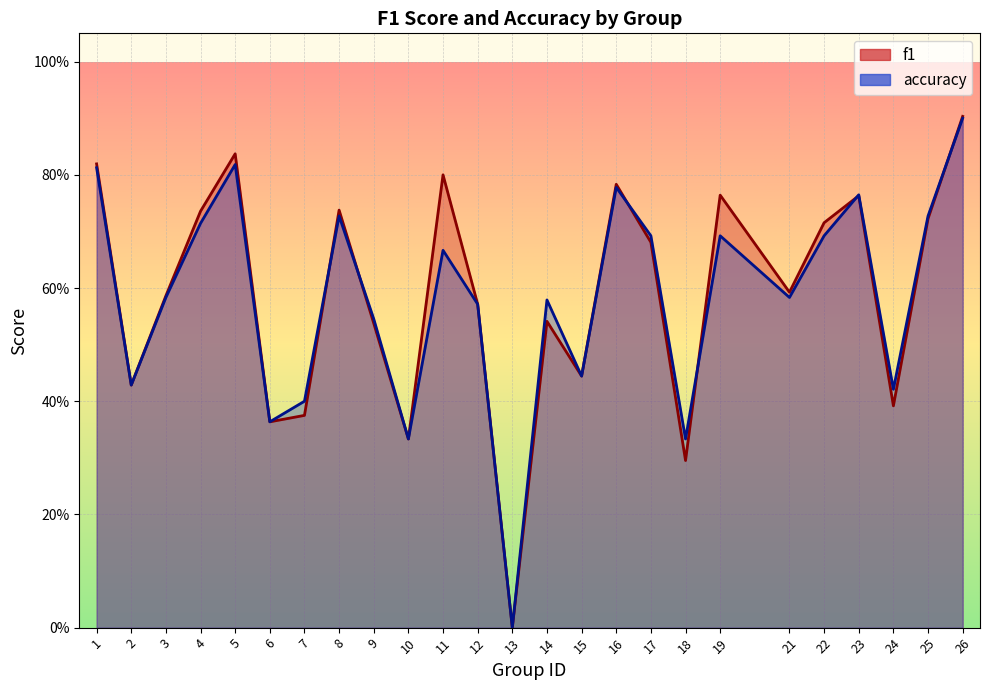

At which category does accuracy reach its first local peak?

5